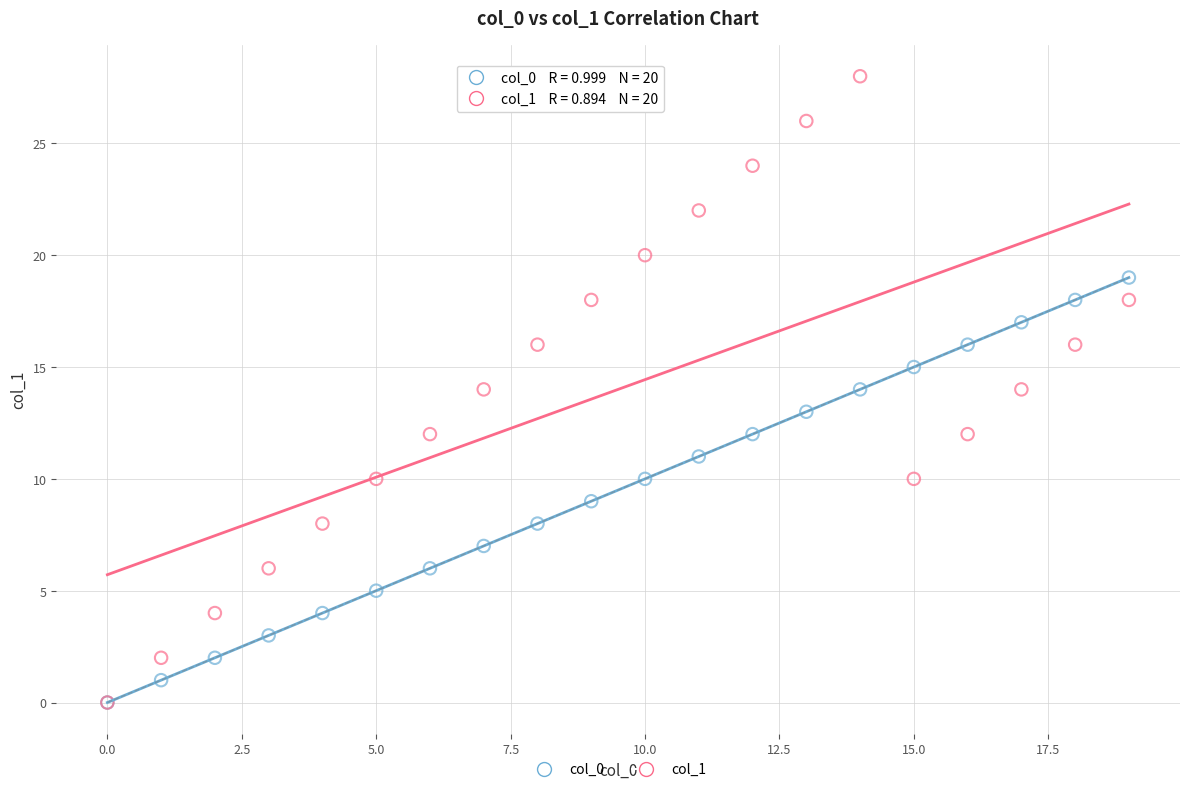

What are all the series names shown in the legend?

col_0, col_1